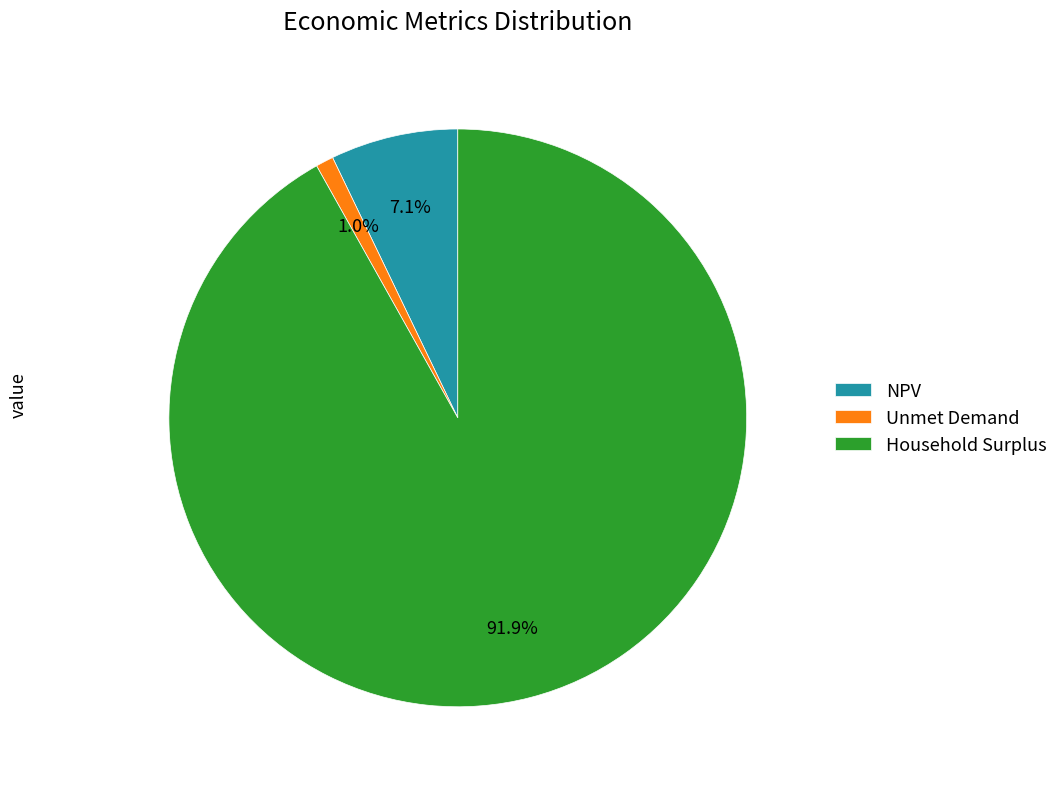

How many segments does this pie chart have?

3